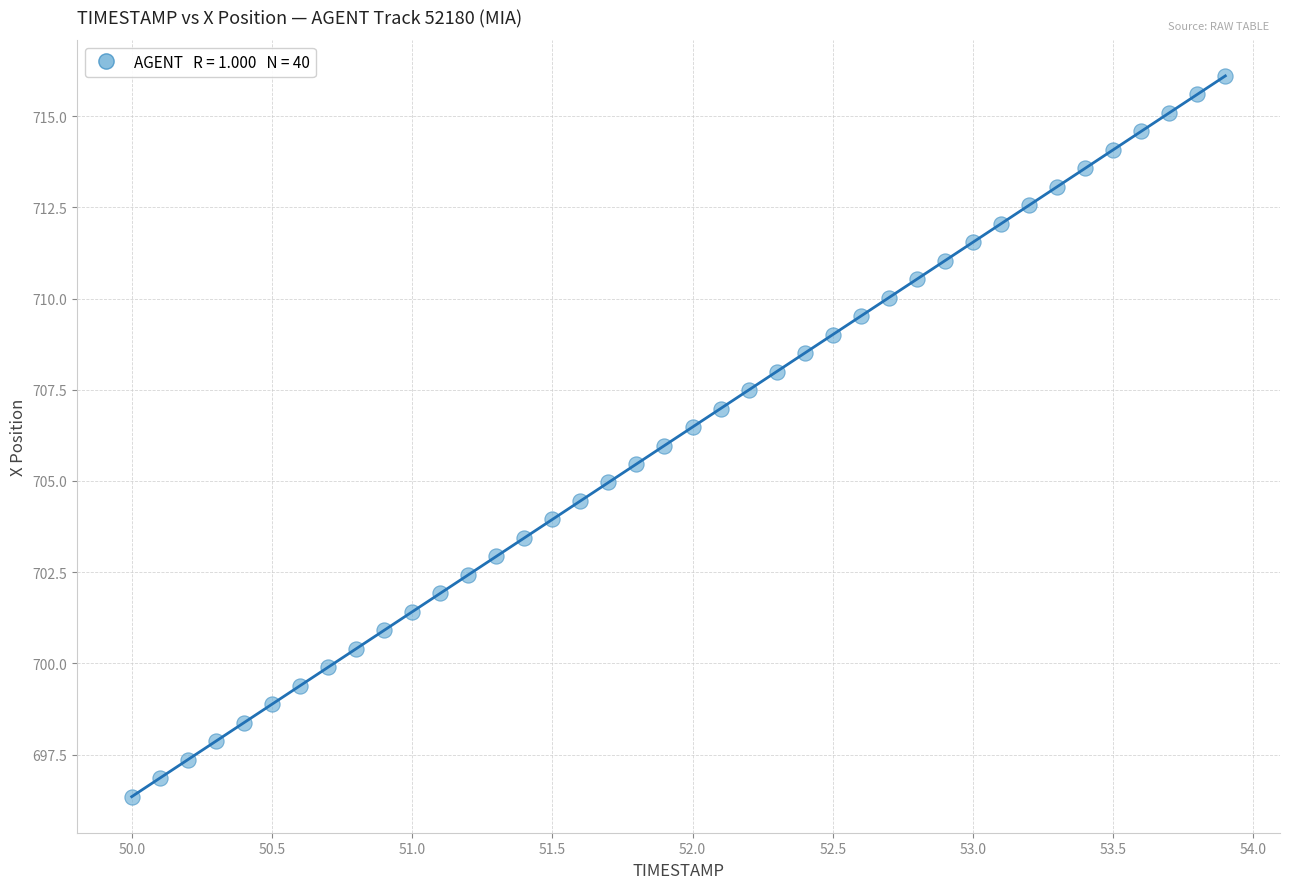

What is the range of X values (max minus min)?

3.9